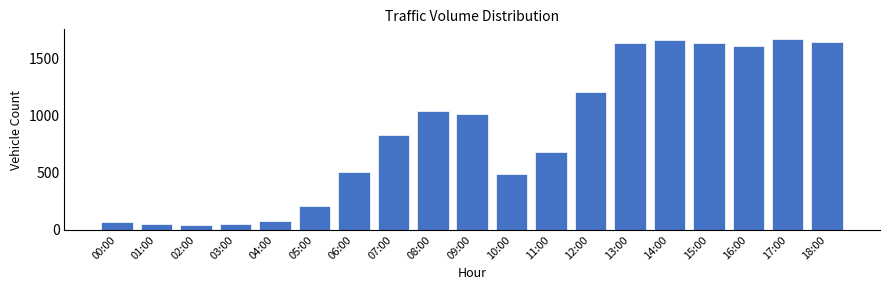

What is the average value?

851